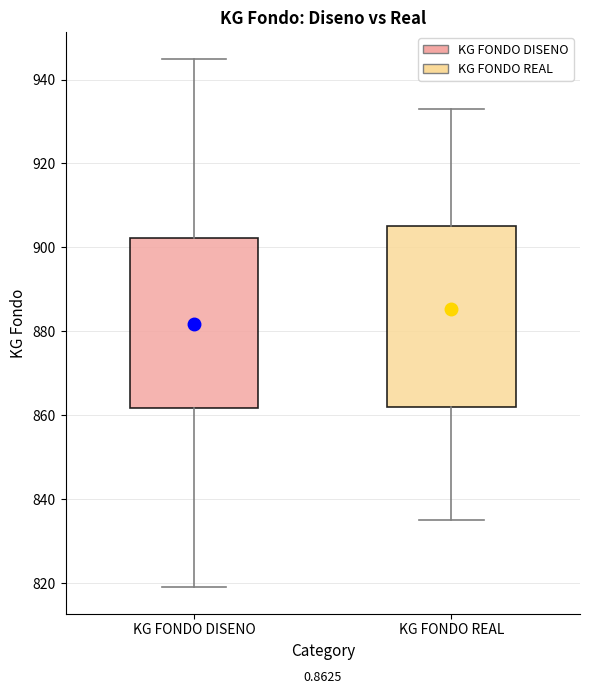

Reading left to right, read every box against the y-axis: the position of its median line, the range the box covers, and the ends of its whiskers. The values are not printed on the chart, so give them approximately, as read against the axis.

KG FONDO DISENO: median 886, box 862 to 902, whiskers 820 to 946
KG FONDO REAL: median 890, box 862 to 906, whiskers 836 to 934